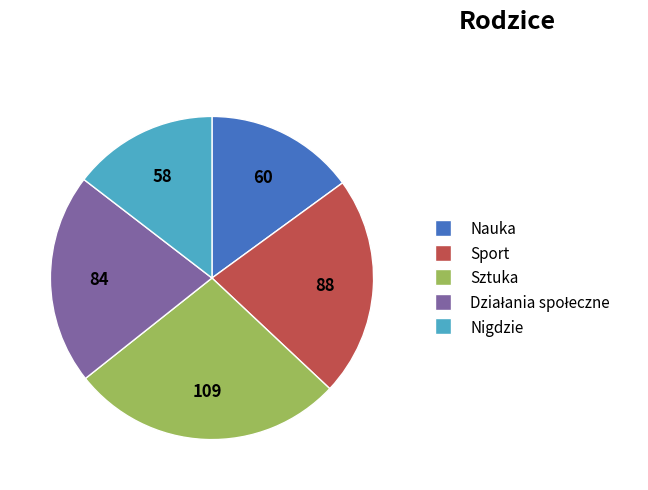

Is there a majority slice in this chart?

No